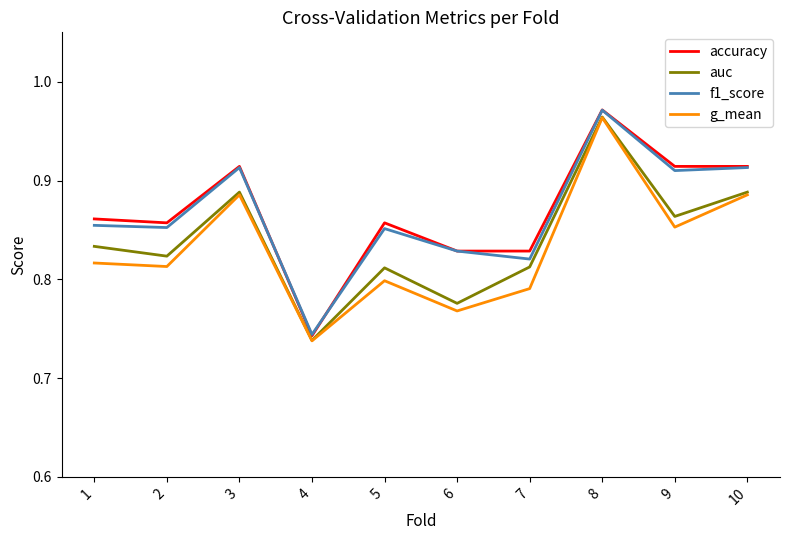

What are all the series names shown in the legend?

accuracy, auc, f1_score, g_mean